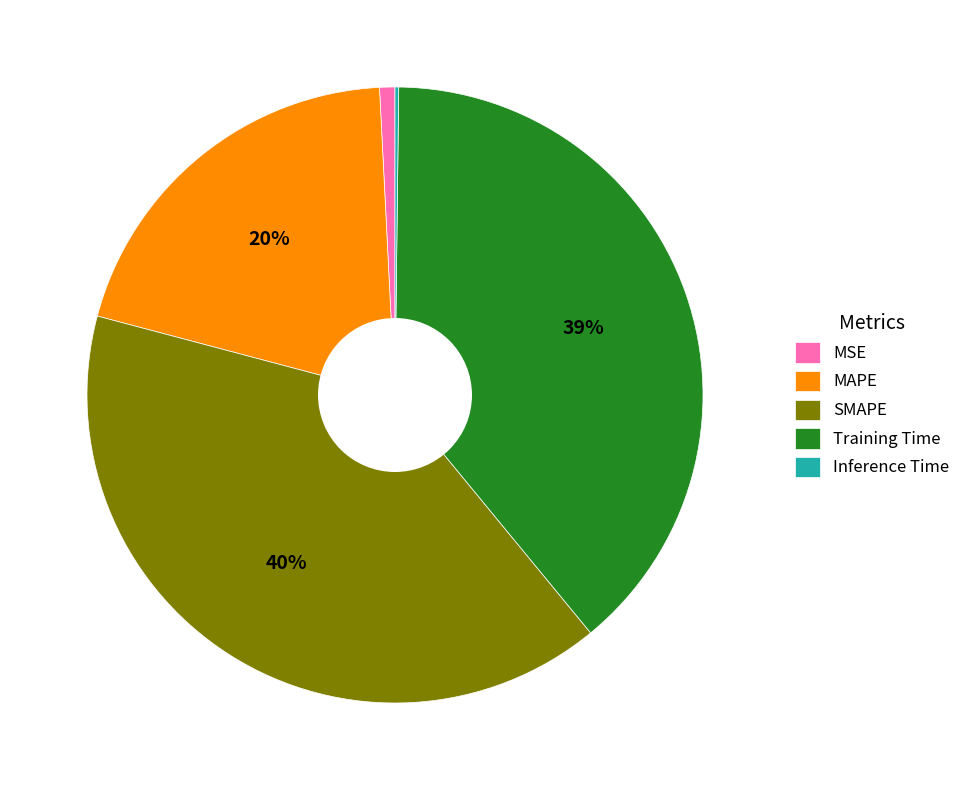

Is the sum of MAPE and SMAPE greater than half?

Yes